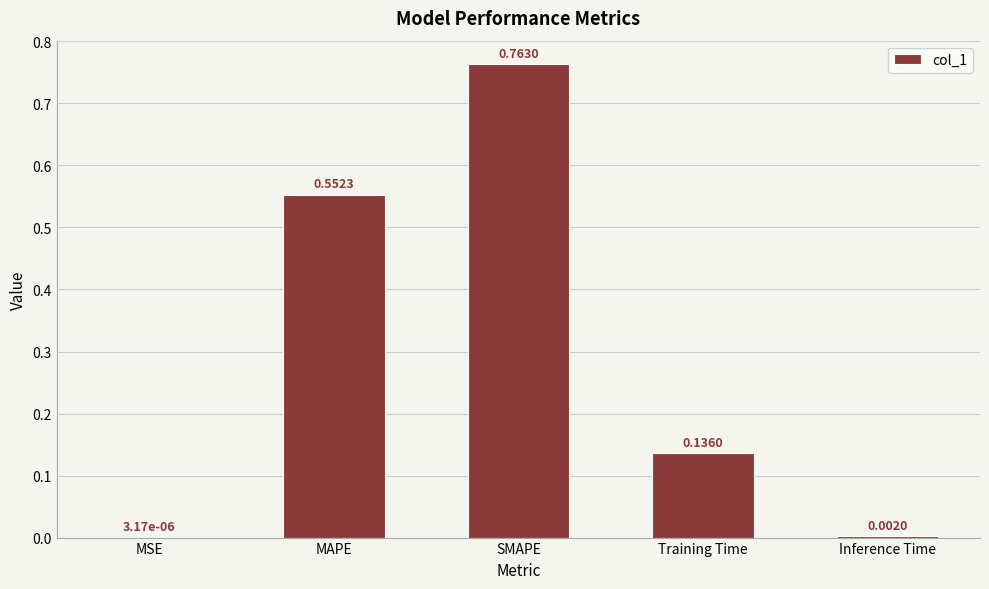

Which label corresponds to the largest value in the chart?

SMAPE